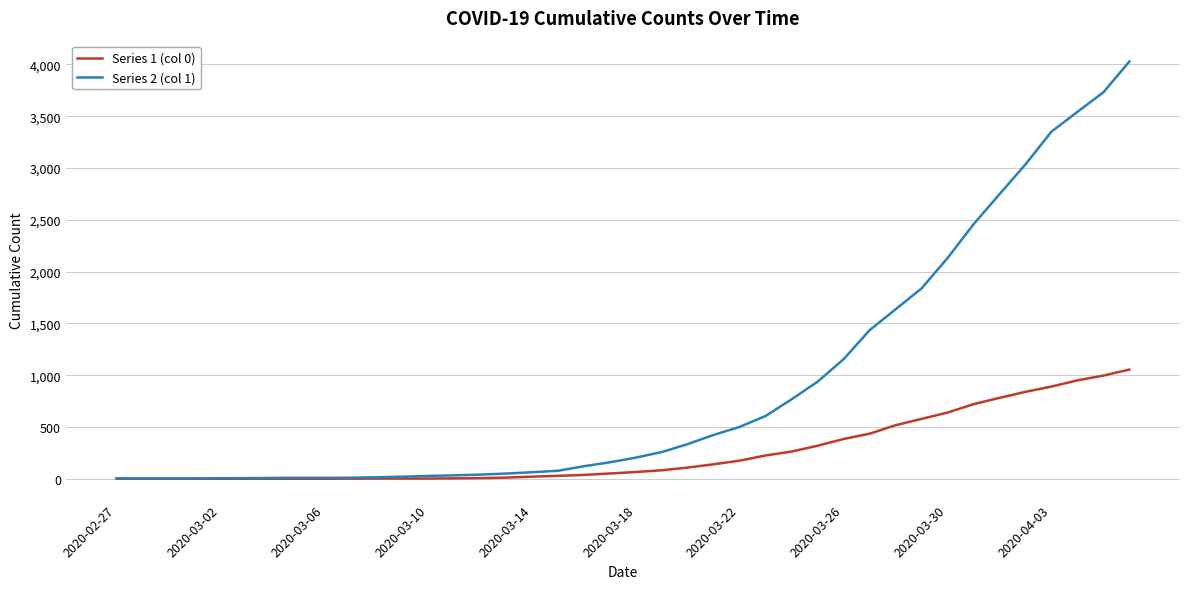

Which series has the largest total across all categories?

Series 2 (col 1)